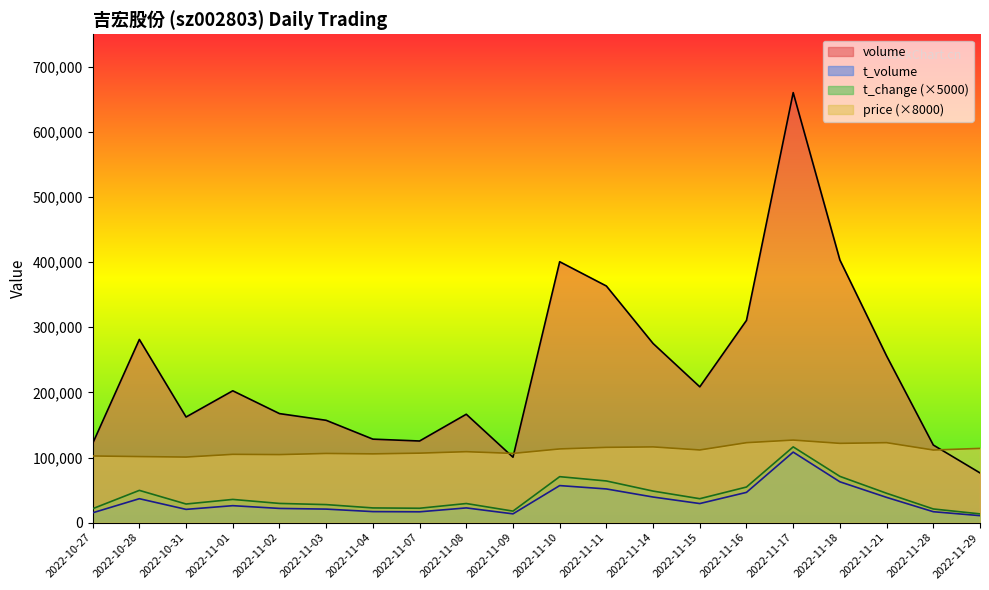

The volume series shows 167458.0 at 2022-11-02. True or false?

True